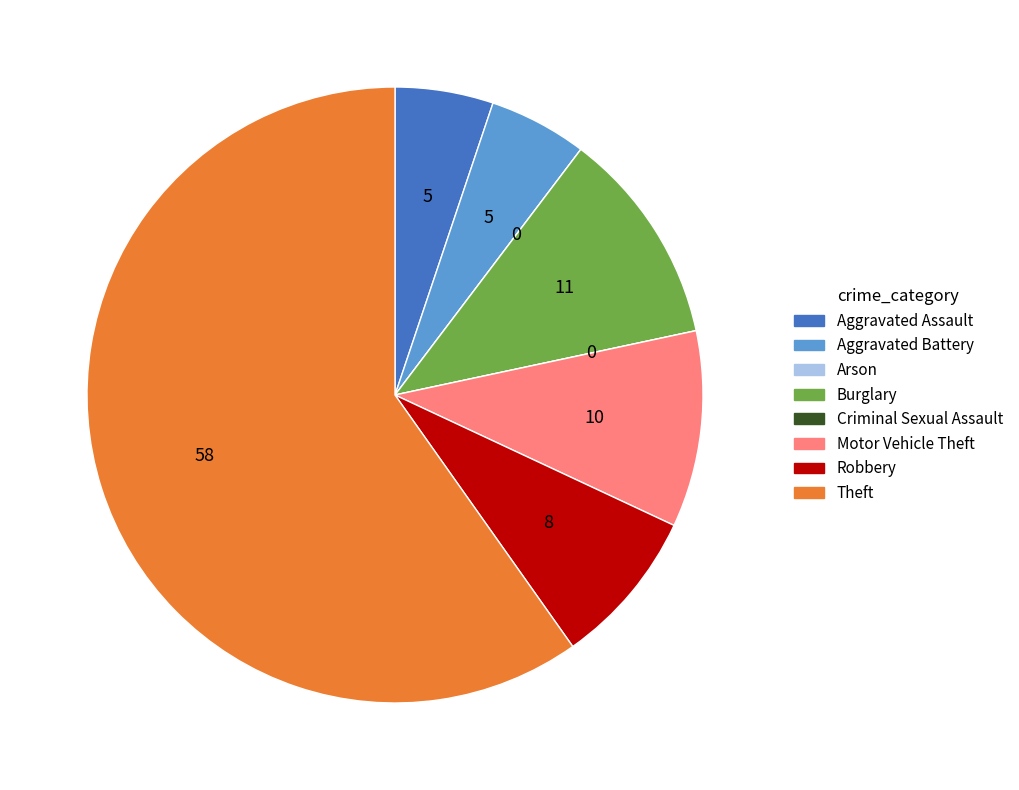

Combined, do Motor Vehicle Theft and Aggravated Battery account for over 50%?

No